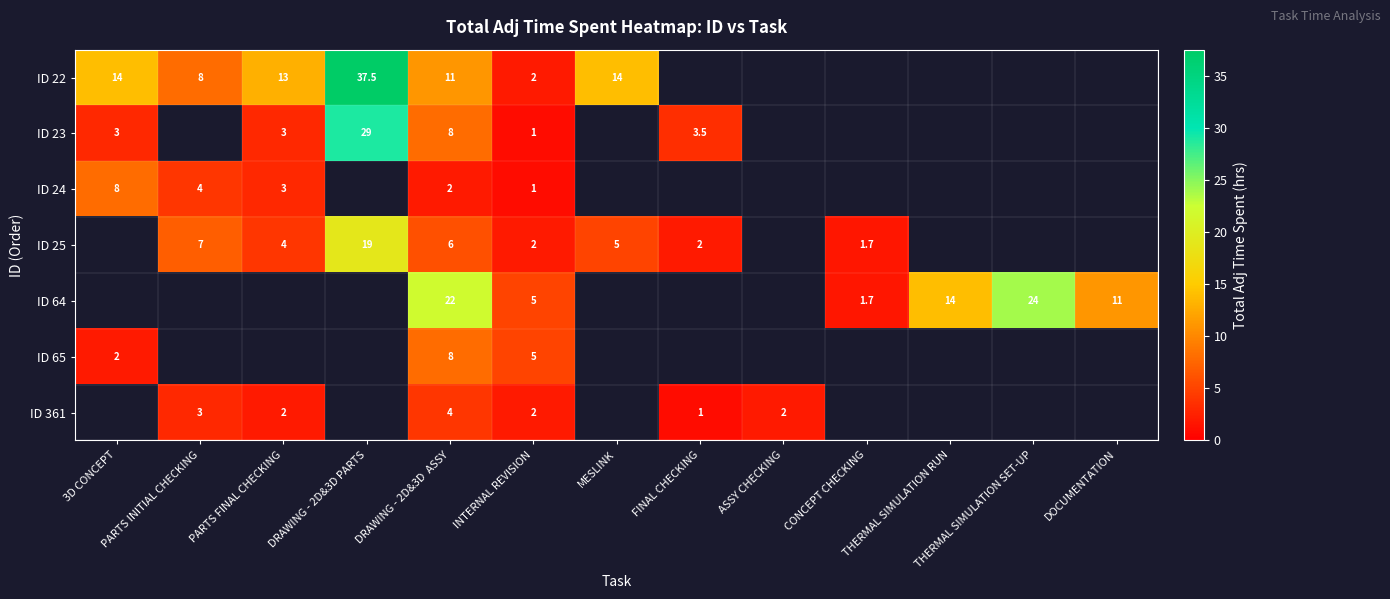

At DRAWING - 2D&3D ASSY, list the series in order from largest to smallest.

ID 64, ID 22, ID 23, ID 65, ID 25, ID 361, ID 24